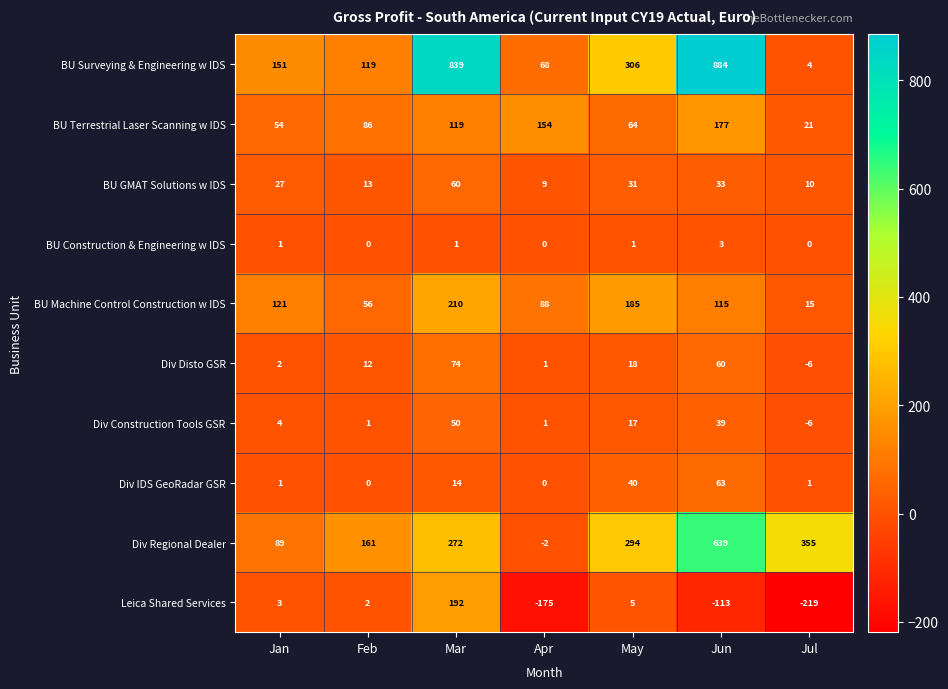

Rank the series by their maximum value, from highest to lowest.

BU Surveying & Engineering w IDS, Div Regional Dealer, BU Machine Control Construction w IDS, Leica Shared Services, BU Terrestrial Laser Scanning w IDS, Div Disto GSR, Div IDS GeoRadar GSR, BU GMAT Solutions w IDS, Div Construction Tools GSR, BU Construction & Engineering w IDS